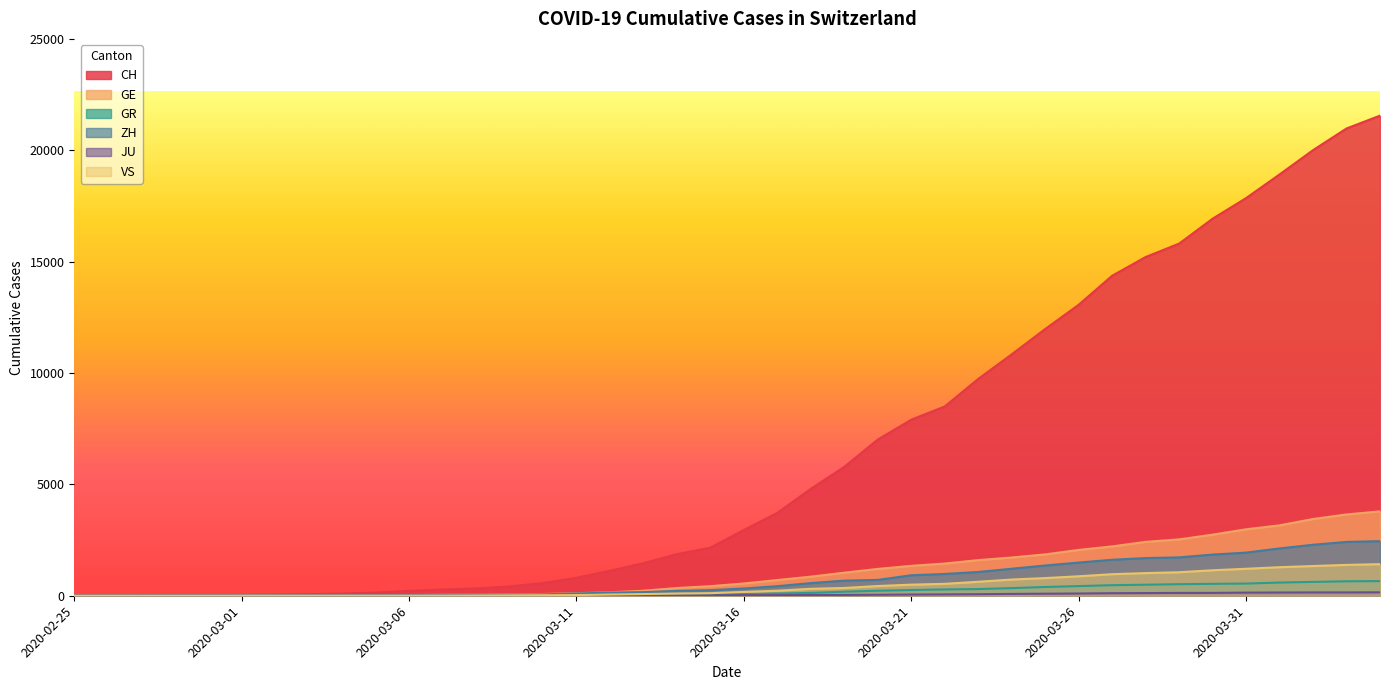

How many lines are shown in the chart?

6